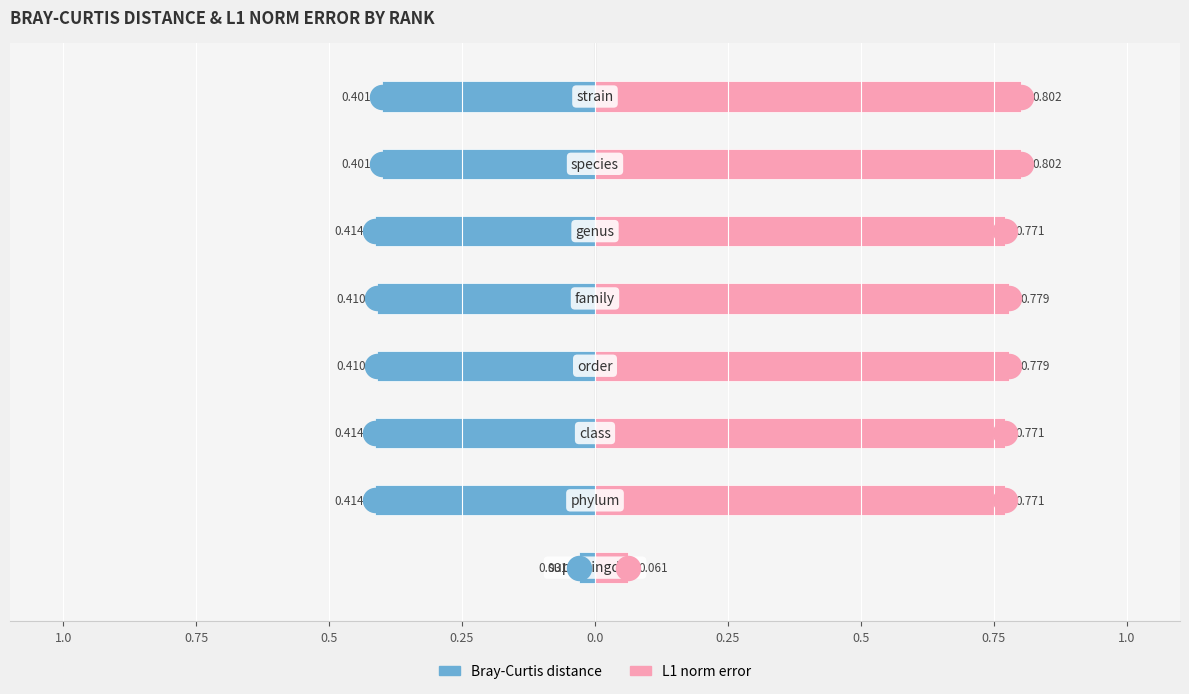

Which series has the widest spread of Y values?

L1 norm error